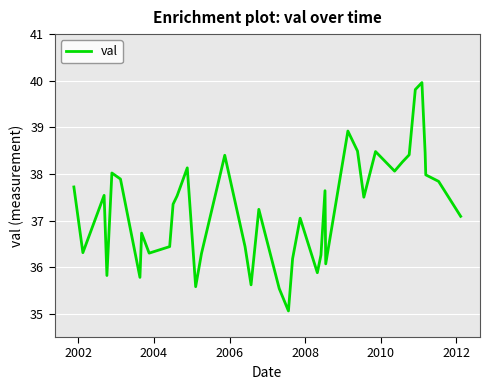

What is the maximum value shown in the chart?

40.0